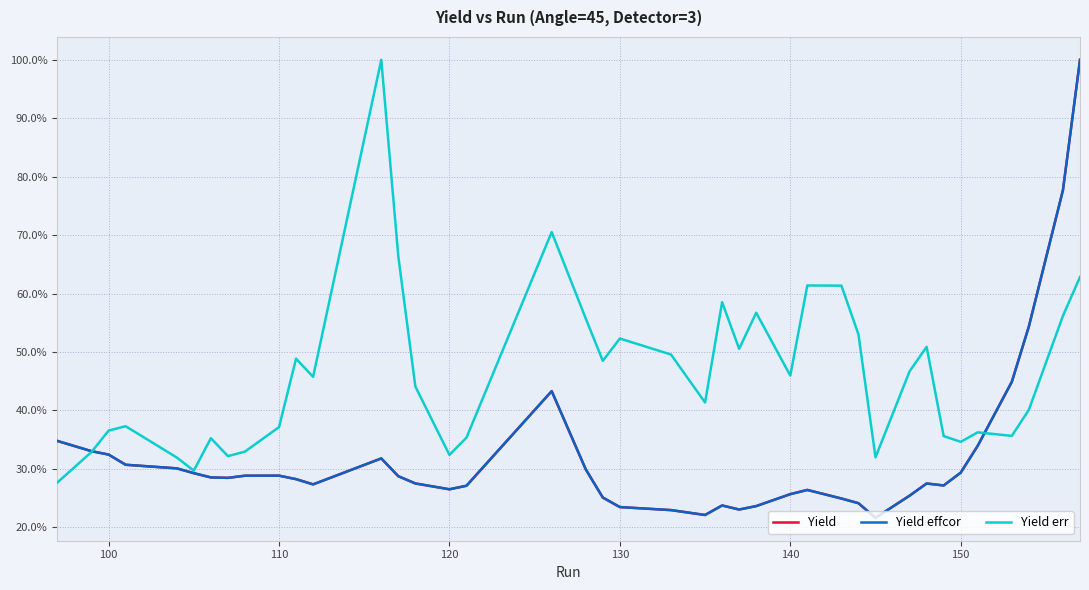

How many data points in Yield err are above 45?

20